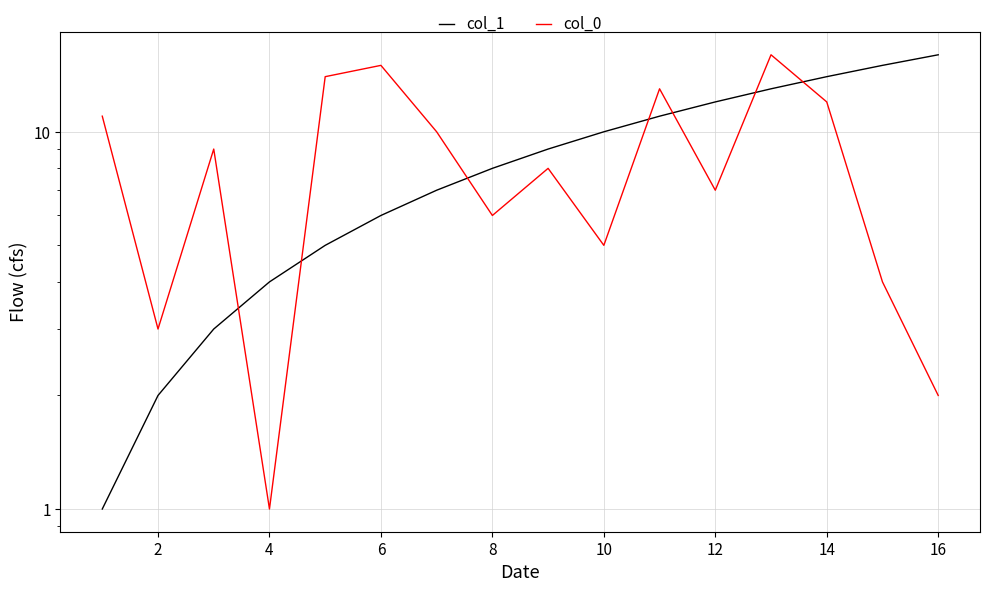

How many values in the col_0 series exceed 9?

7